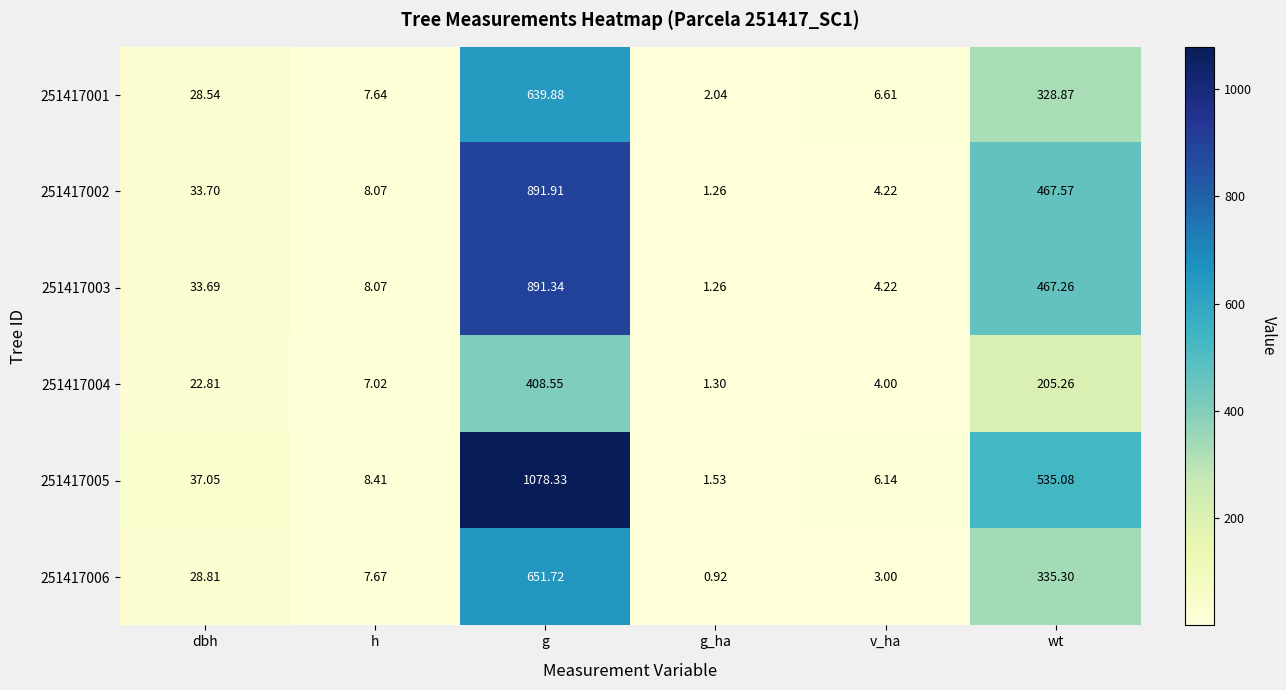

Which series has the widest spread of values?

251417005